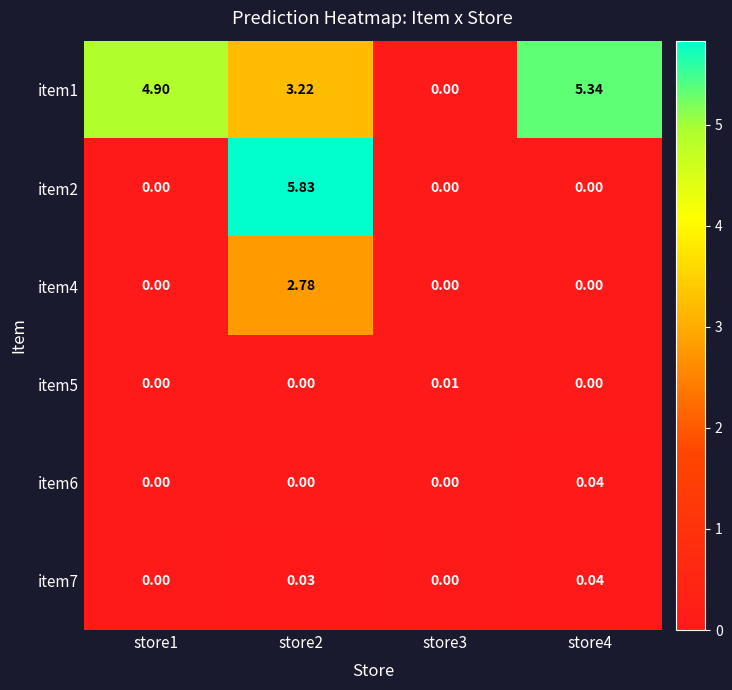

How many series are shown in this chart?

6